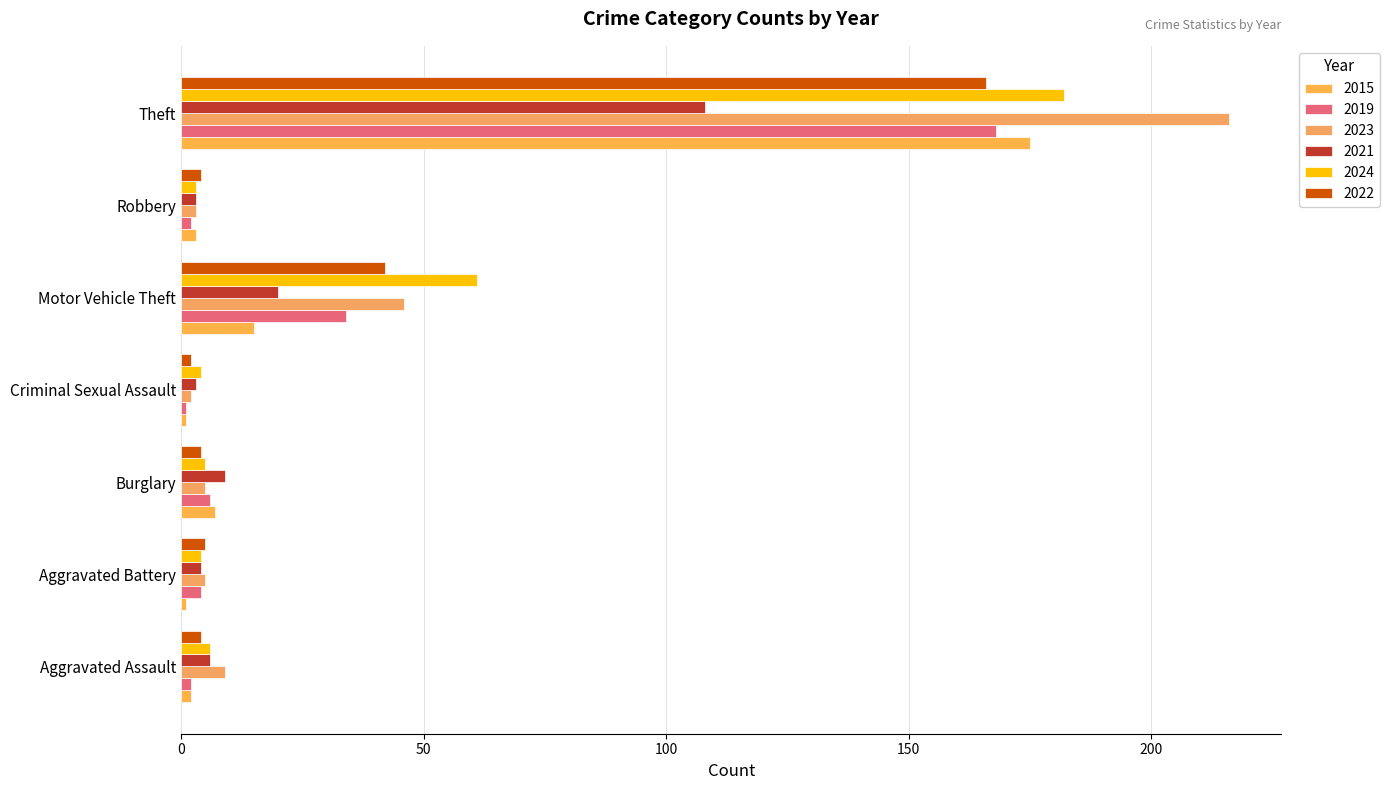

How many data points does each series have?

7